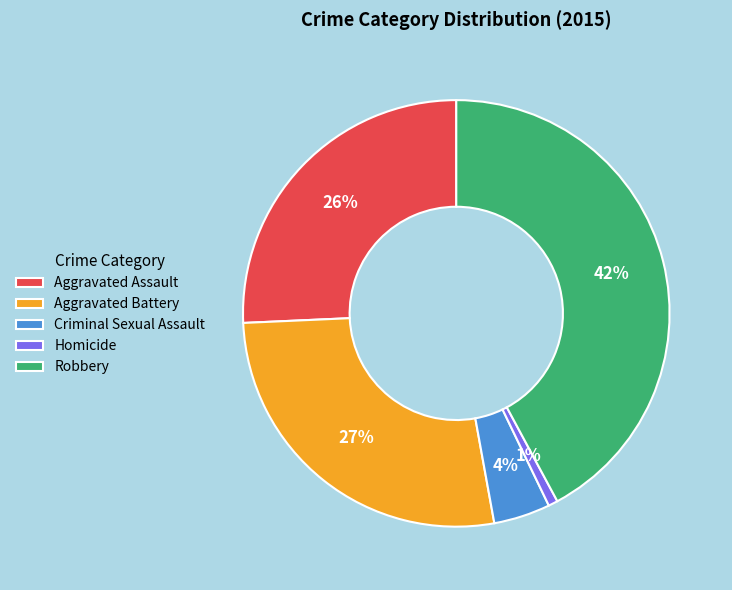

How many slices are in this pie chart?

5